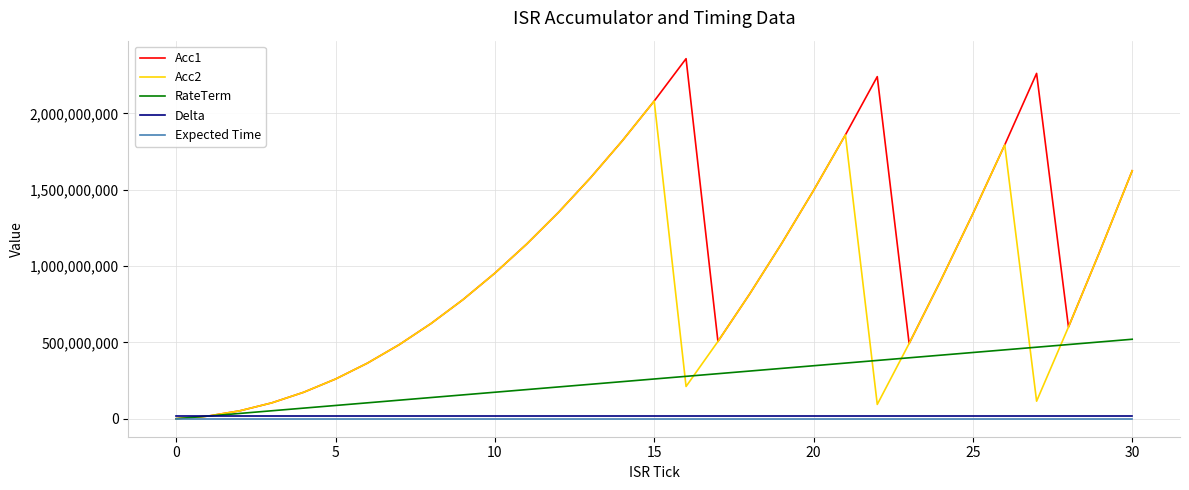

After their last crossing, which series has the higher values: Acc1 or Delta?

Acc1